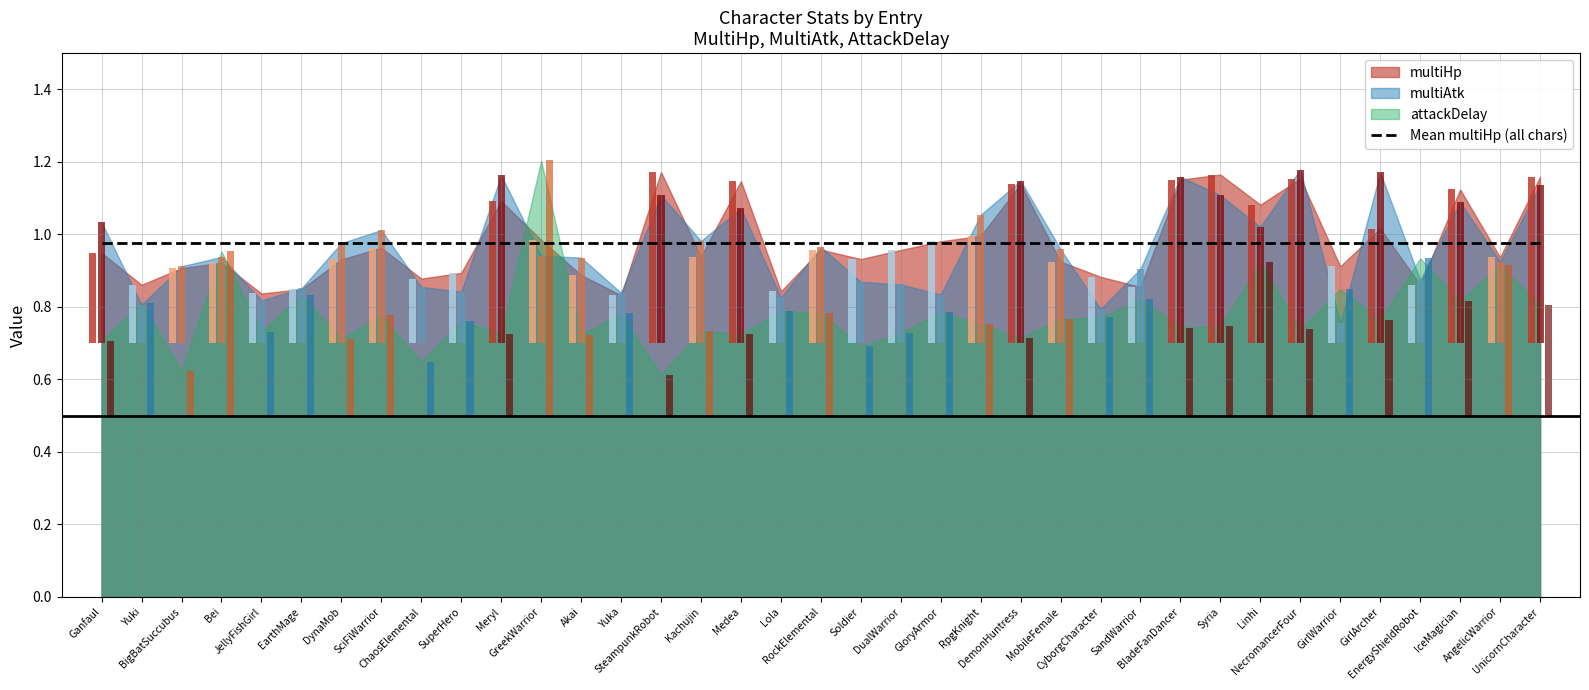

Reading left to right, what are all the values shown in this chart?

multiHp: 0=0.9	1=0.9	2=0.9	3=0.9	4=0.8	5=0.8	6=0.9	7=1.0	8=0.9	9=0.9	10=1.1	11=1.0	12=0.9	13=0.8	14=1.2	15=0.9	16=1.1	17=0.8	18=1.0	19=0.9	20=1.0	21=1.0	22=1.0	23=1.1	24=0.9	25=0.9	26=0.9	27=1.2	28=1.2	29=1.1	30=1.2	31=0.9	32=1.0	33=0.9	34=1.1	35=0.9	36=1.2
multiAtk: 0=1.0	1=0.8	2=0.9	3=0.9	4=0.8	5=0.9	6=1.0	7=1.0	8=0.9	9=0.8	10=1.2	11=0.9	12=0.9	13=0.8	14=1.1	15=1.0	16=1.1	17=0.8	18=1.0	19=0.9	20=0.9	21=0.8	22=1.1	23=1.1	24=1.0	25=0.8	26=0.9	27=1.2	28=1.1	29=1.0	30=1.2	31=0.8	32=1.2	33=0.9	34=1.1	35=0.9	36=1.1
attackDelay: 0=0.7	1=0.8	2=0.6	3=1.0	4=0.7	5=0.8	6=0.7	7=0.8	8=0.6	9=0.8	10=0.7	11=1.2	12=0.7	13=0.8	14=0.6	15=0.7	16=0.7	17=0.8	18=0.8	19=0.7	20=0.7	21=0.8	22=0.8	23=0.7	24=0.8	25=0.8	26=0.8	27=0.7	28=0.7	29=0.9	30=0.7	31=0.8	32=0.8	33=0.9	34=0.8	35=0.9	36=0.8